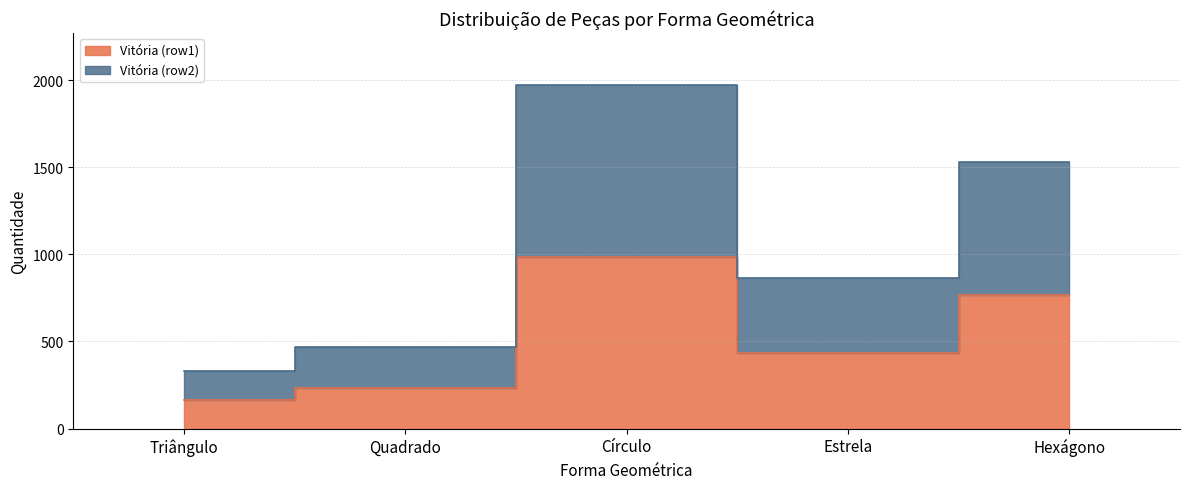

What are all the series names shown in the legend?

Vitória (row1), Vitória (row2)